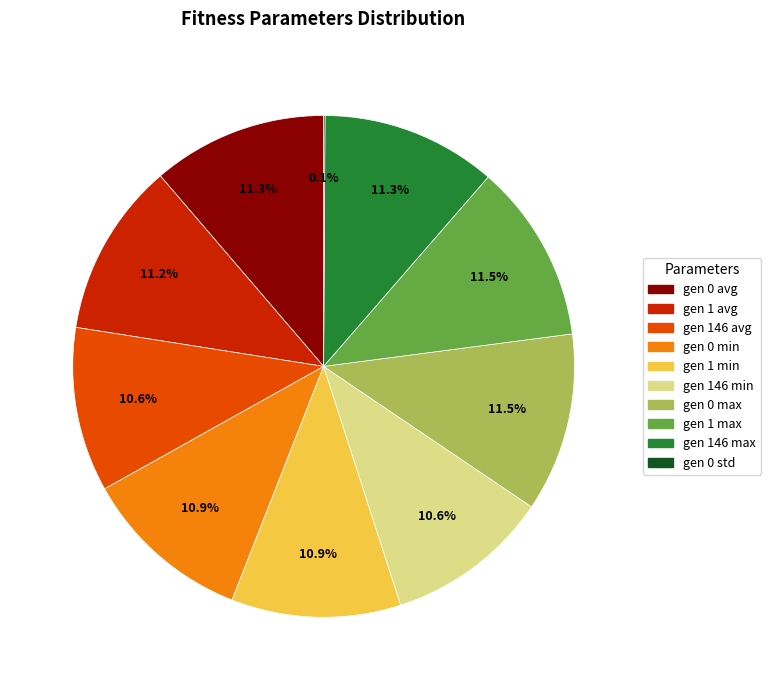

Is there any slice that represents more than half of the pie?

No